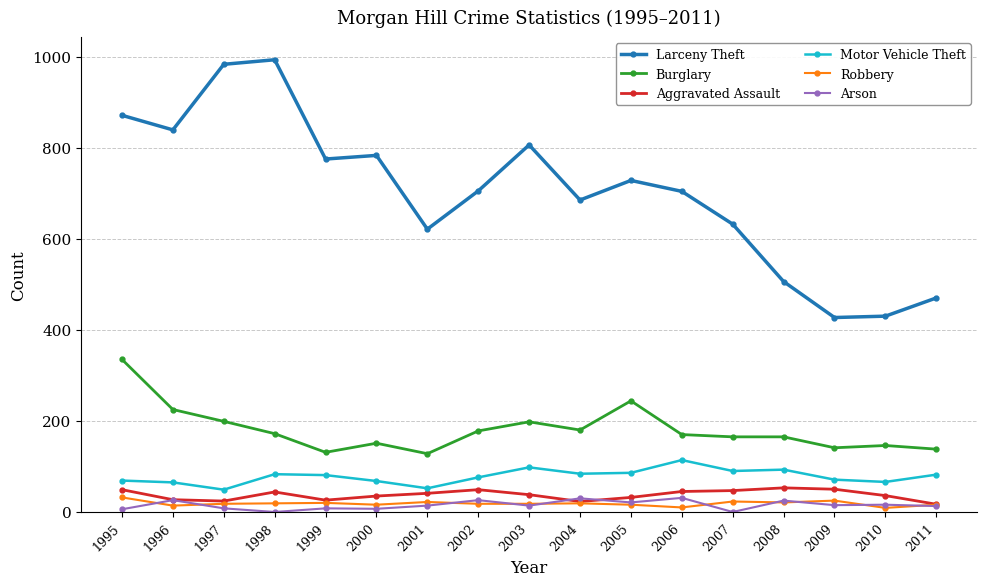

Which series has the largest total across all categories?

Larceny Theft